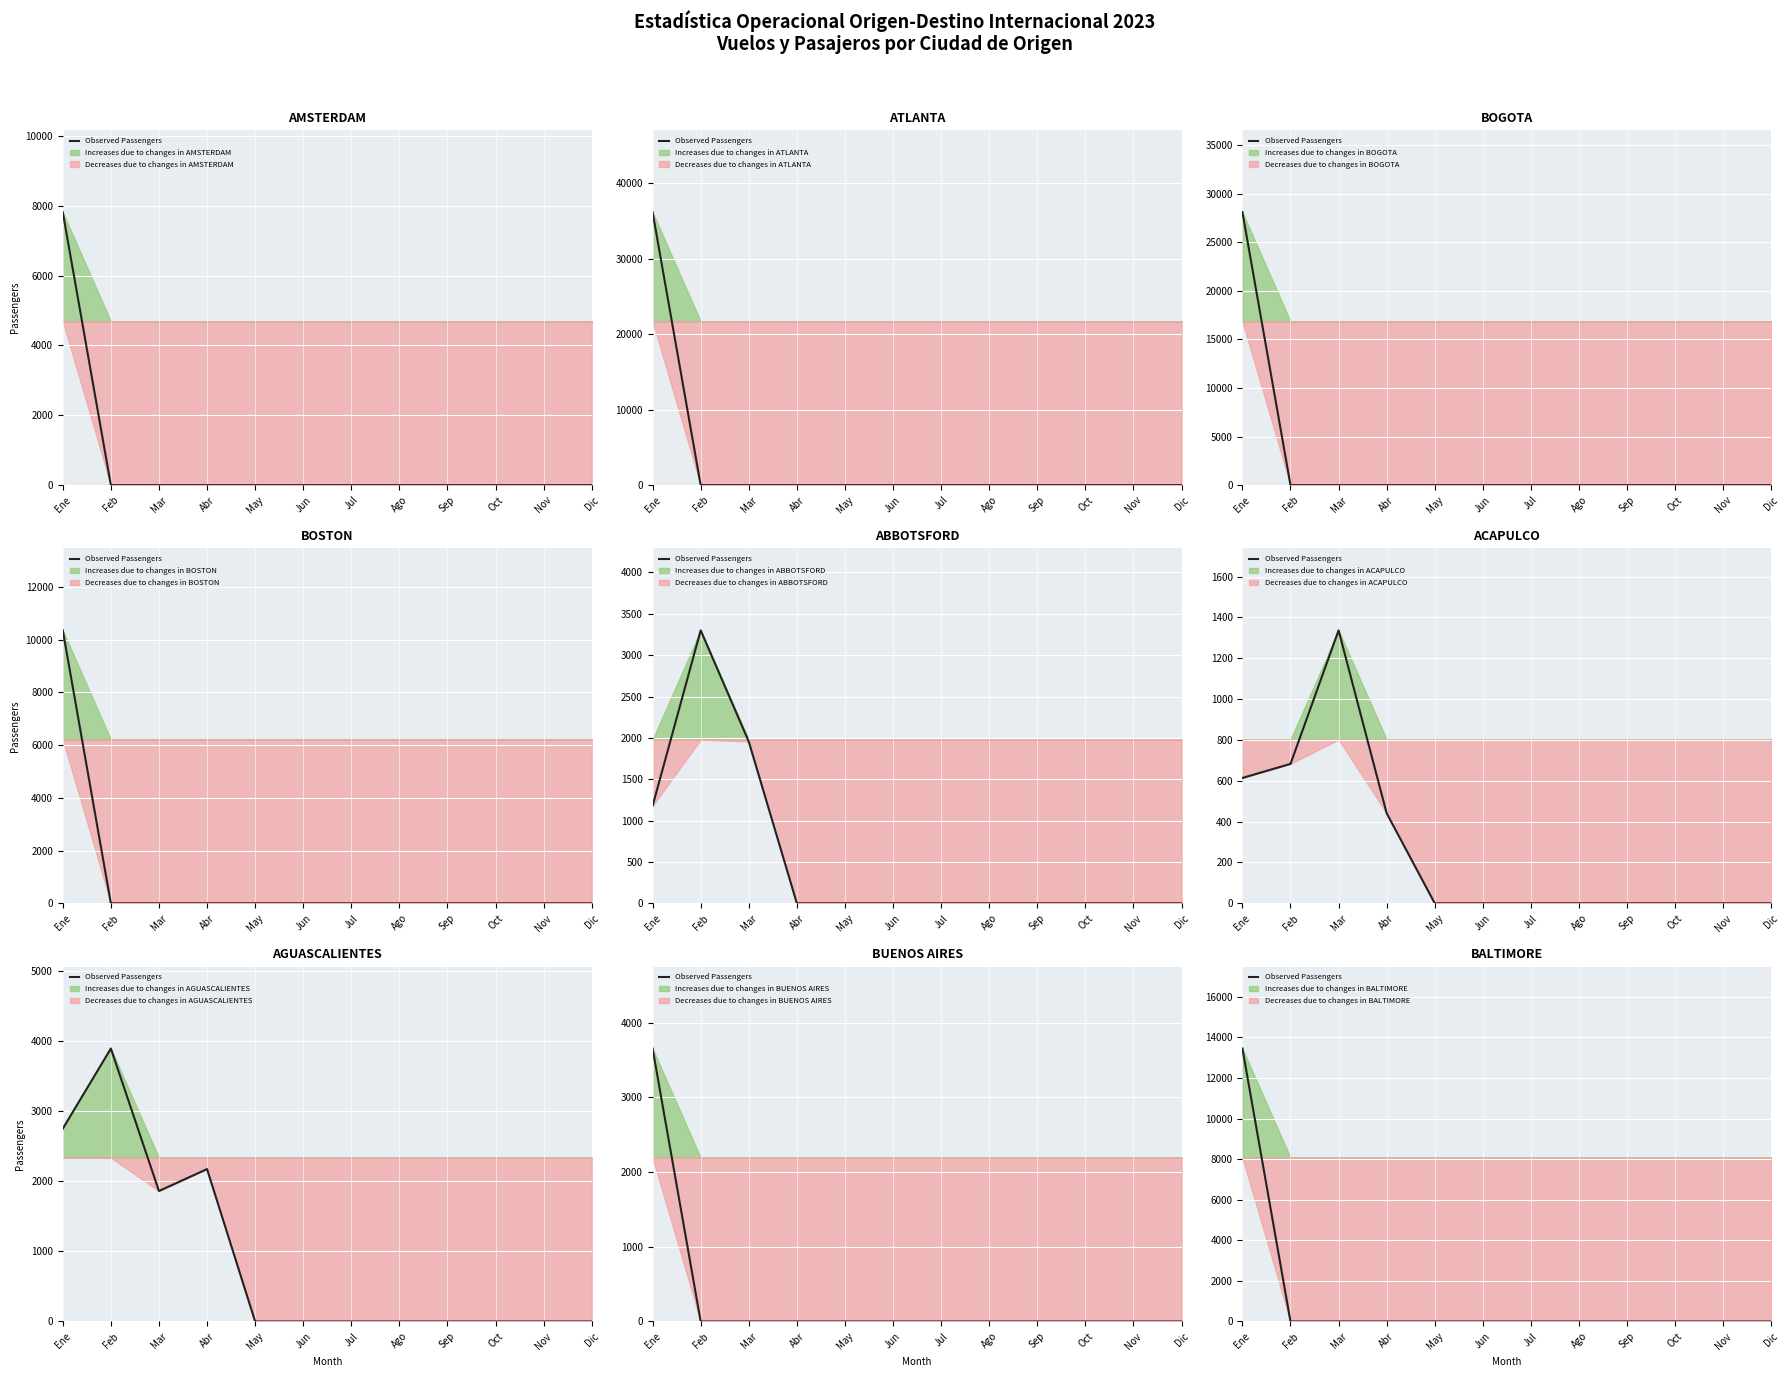

Rank the categories by value from highest to lowest.

Ene, Feb, Mar, Abr, May, Jun, Jul, Ago, Sep, Oct, Nov, Dic